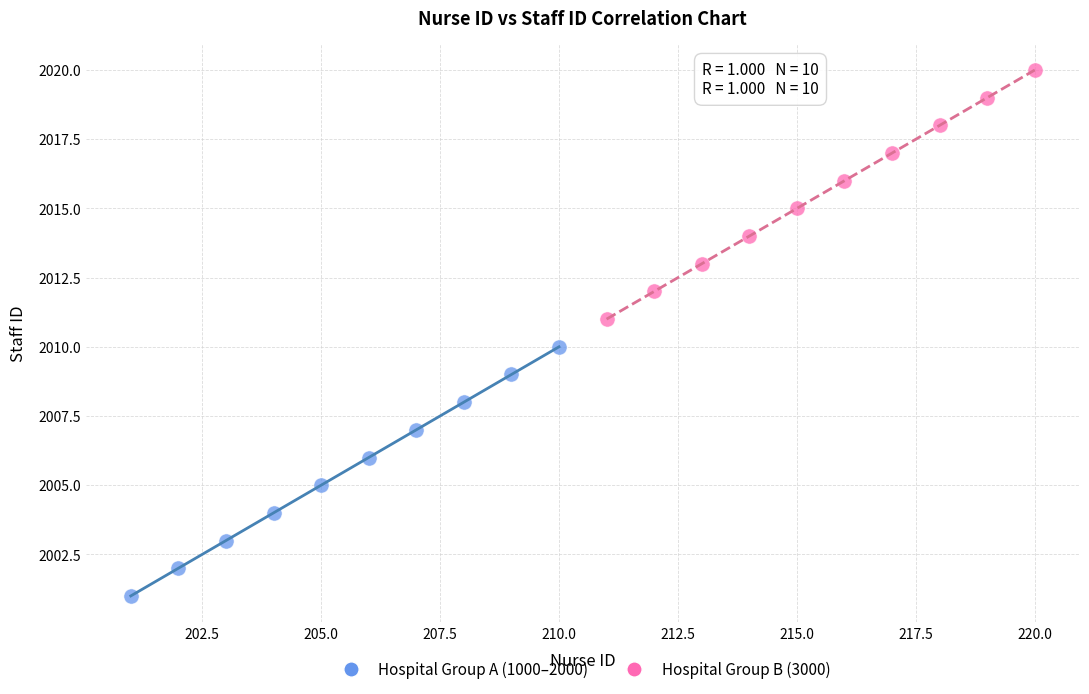

Which series contains the highest Y value?

Hospital Group B (3000)